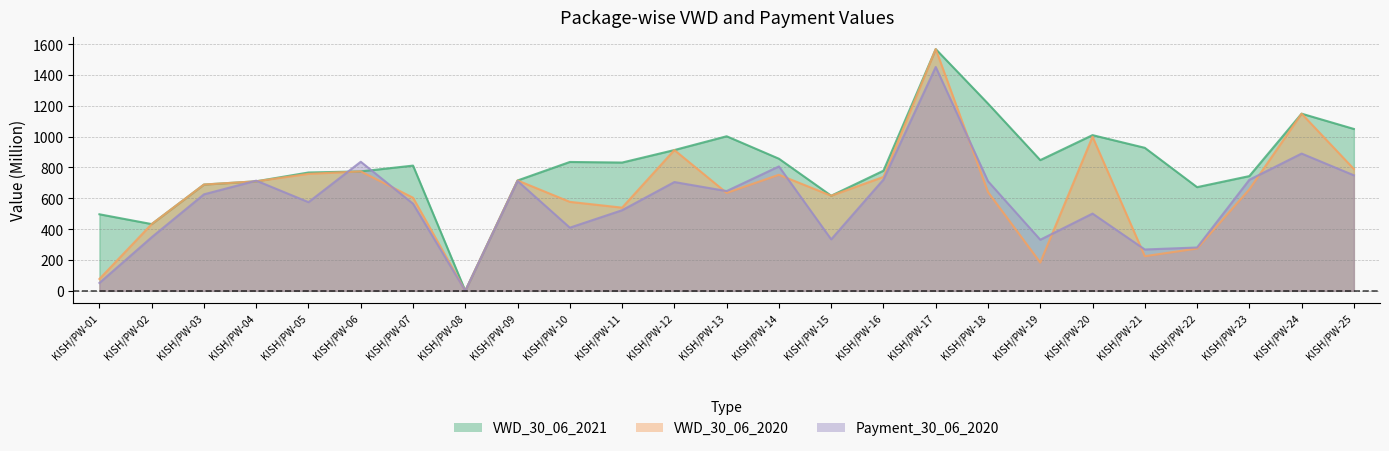

What is the value of the VWD_30_06_2021 point at the 13th from the left?

1002.6